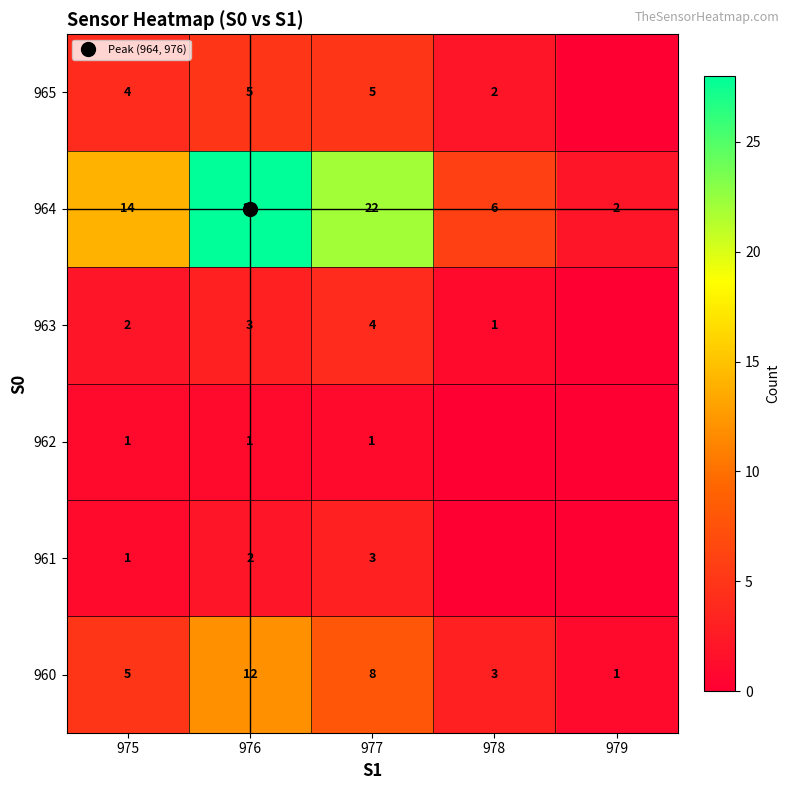

At how many categories does at least one series exceed 12?

3